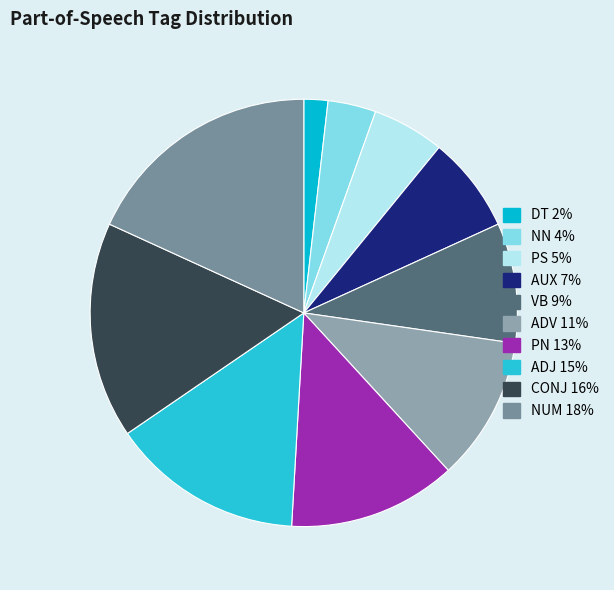

To the nearest percent, what percentage of the pie is NUM?

18%